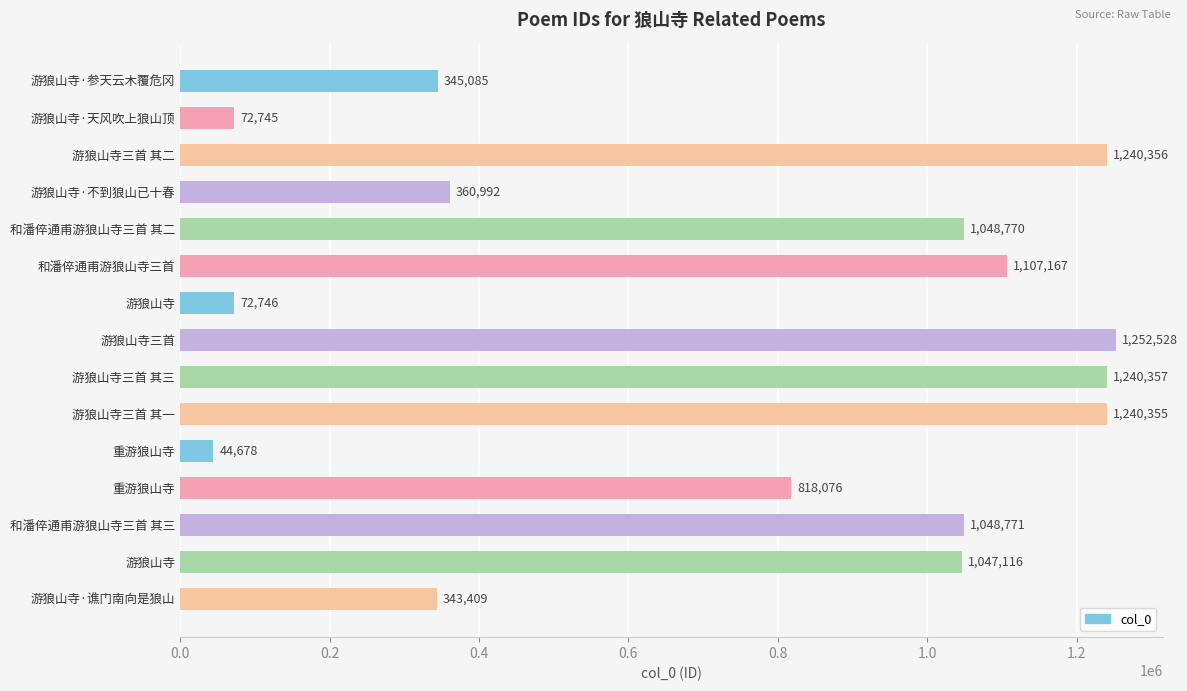

What is the difference between the maximum and minimum values?

1207850